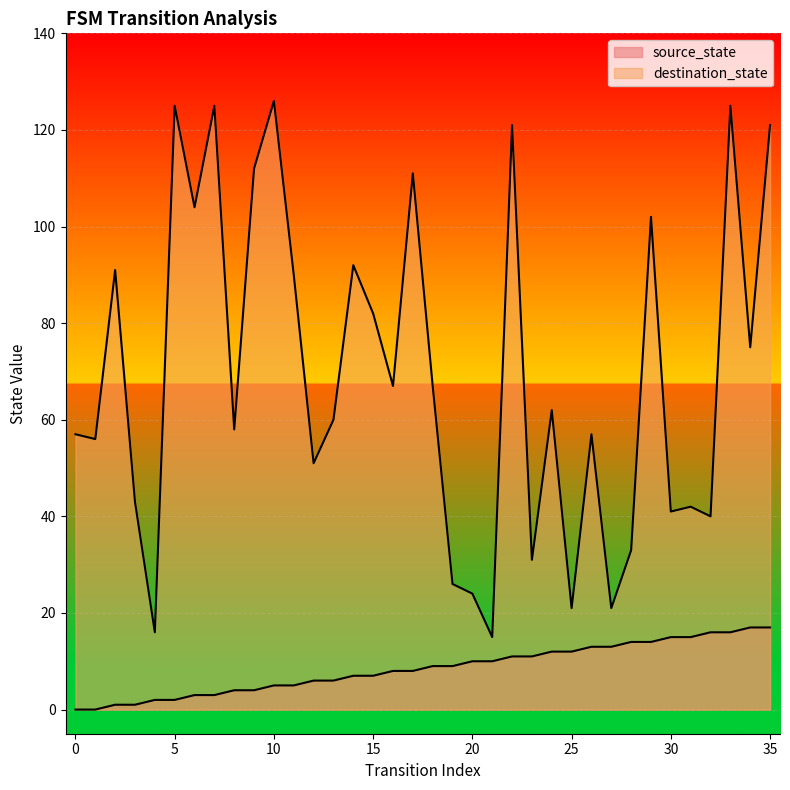

At which category is the sum across all series the highest?

33